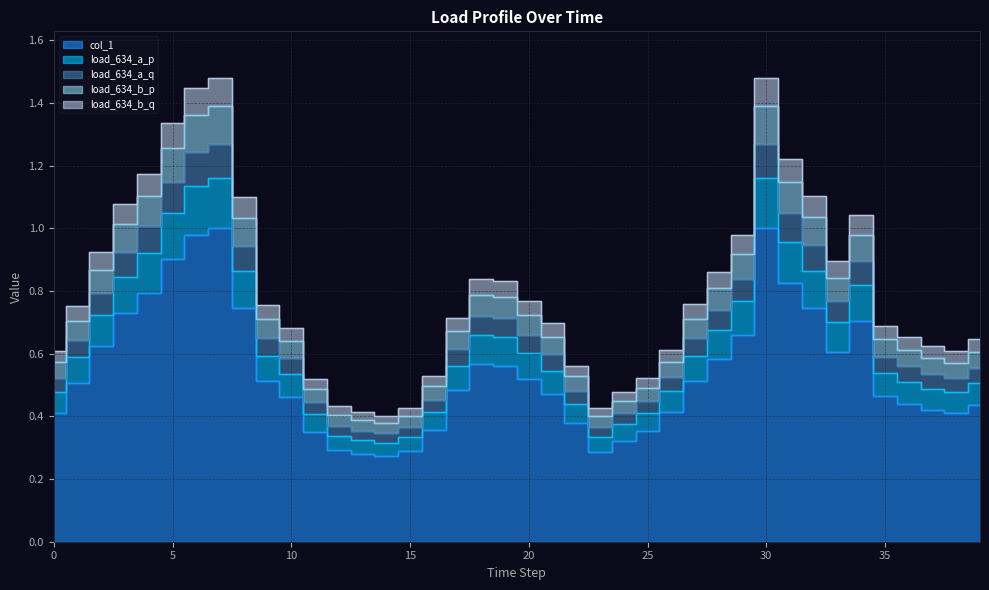

What is the difference between the maximum and second lowest values in the load_634_a_q series?

0.9